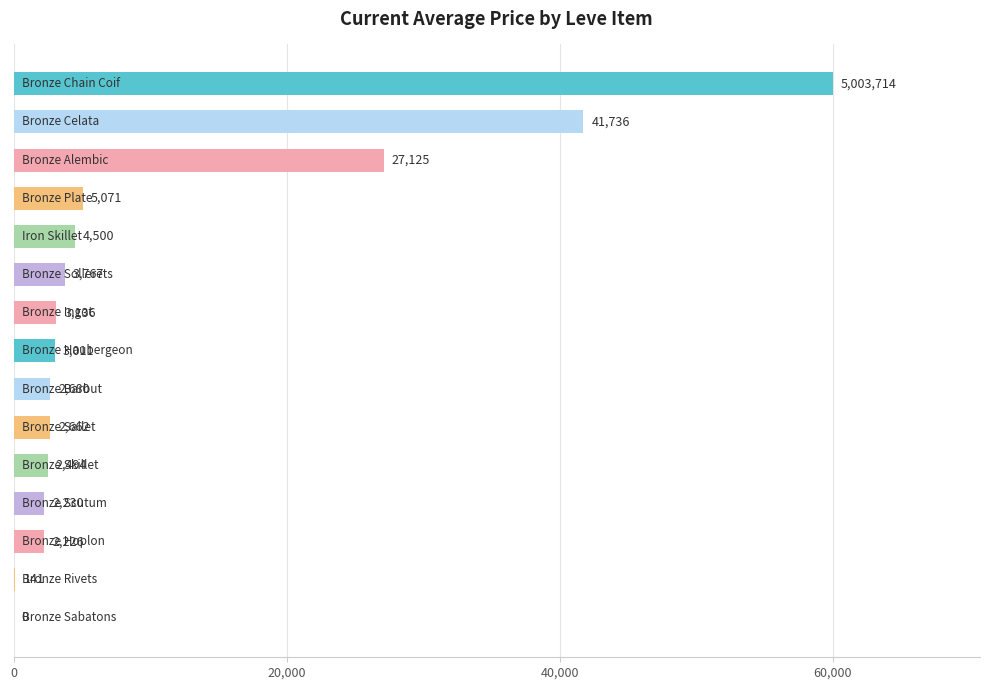

What is the greatest value displayed?

60000.0